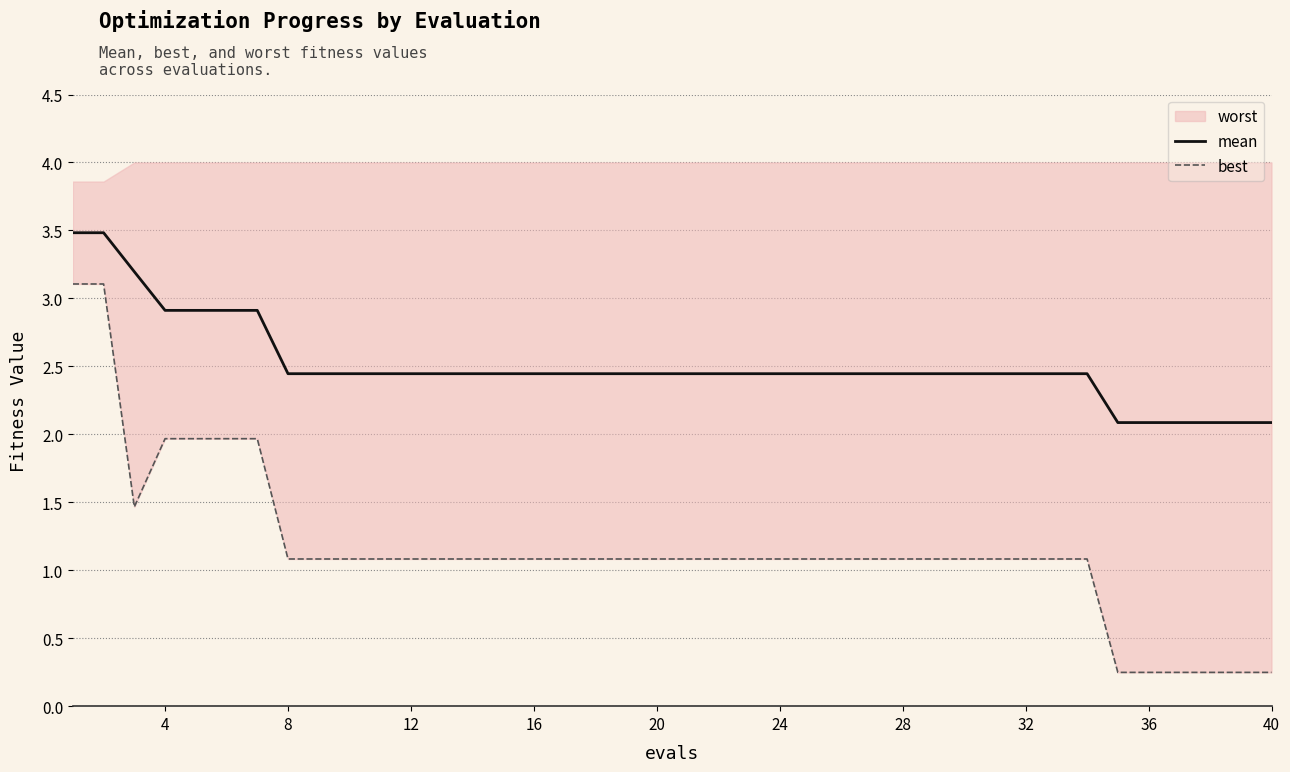

The value of mean at 40 is 0.8. True or false?

False